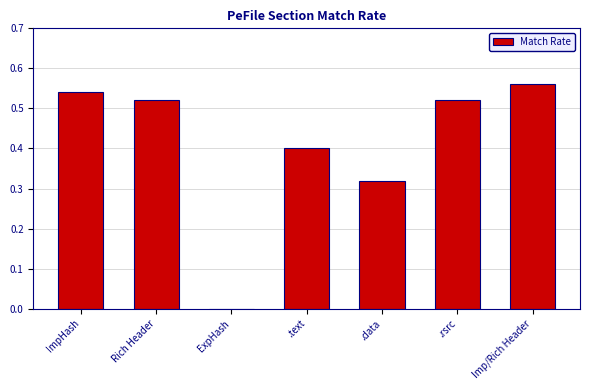

Which has a higher value, Rich Header or Imp/Rich Header?

Imp/Rich Header